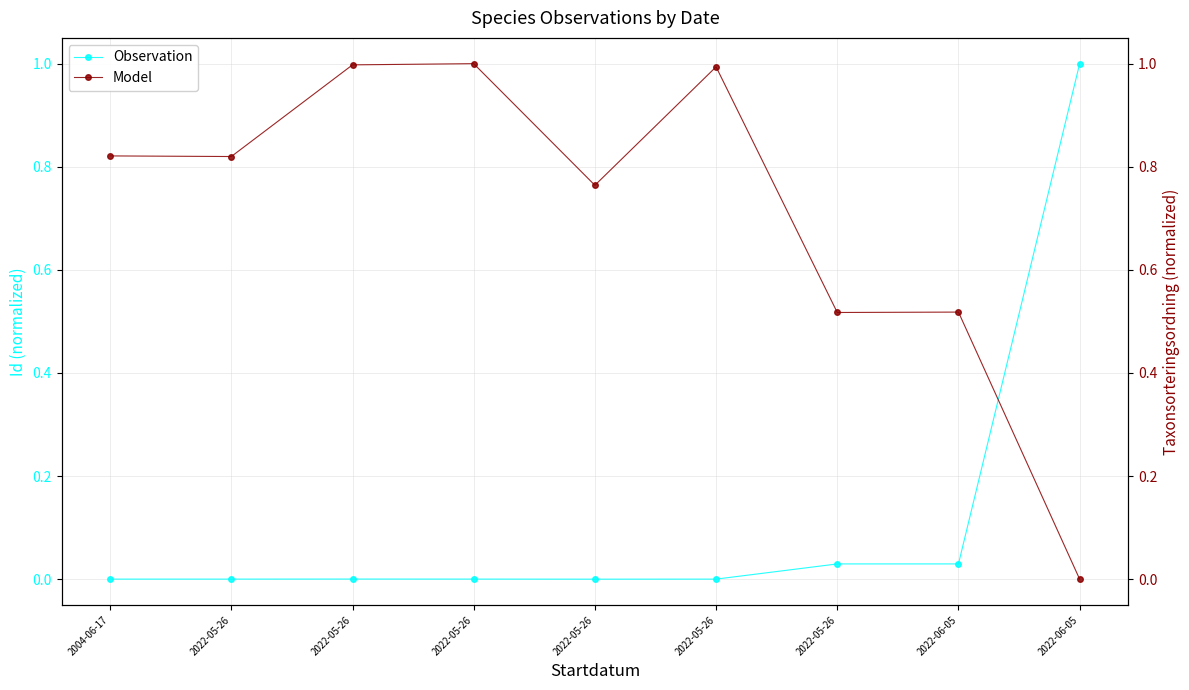

What is the average value of the Observation series?

0.1